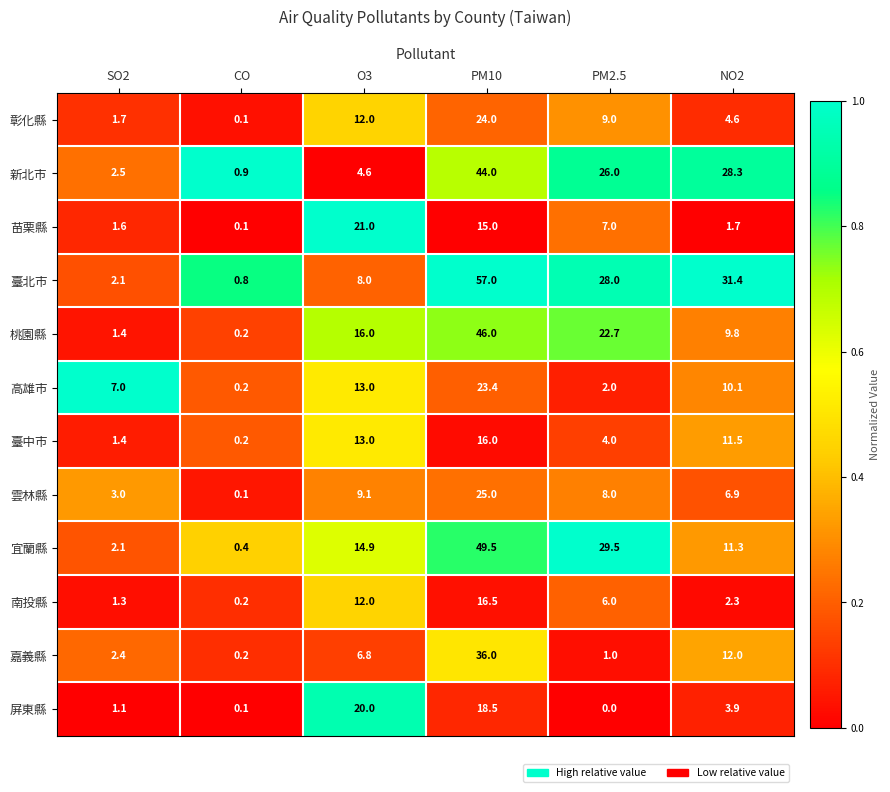

What is the average value of the 雲林縣 series?

8.7